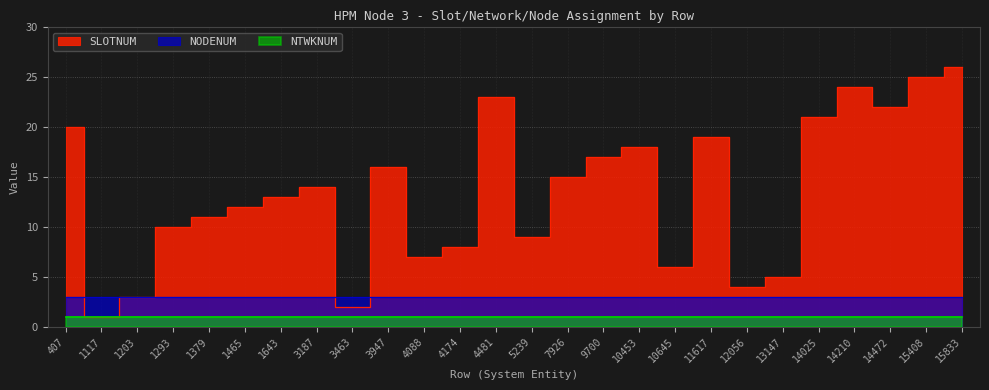

What is the sum of all SLOTNUM values?

351